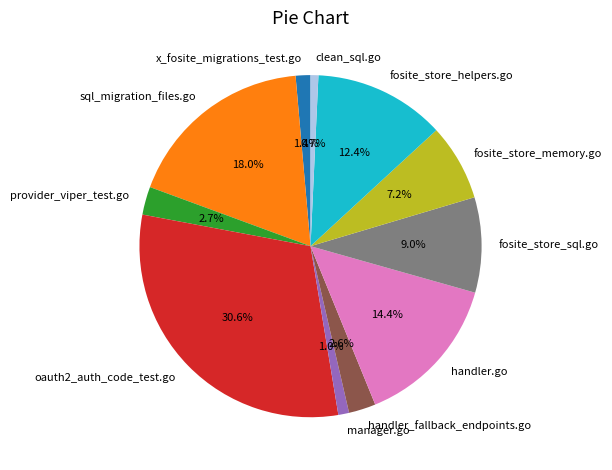

Between oauth2_auth_code_test.go and manager.go, which is larger?

oauth2_auth_code_test.go